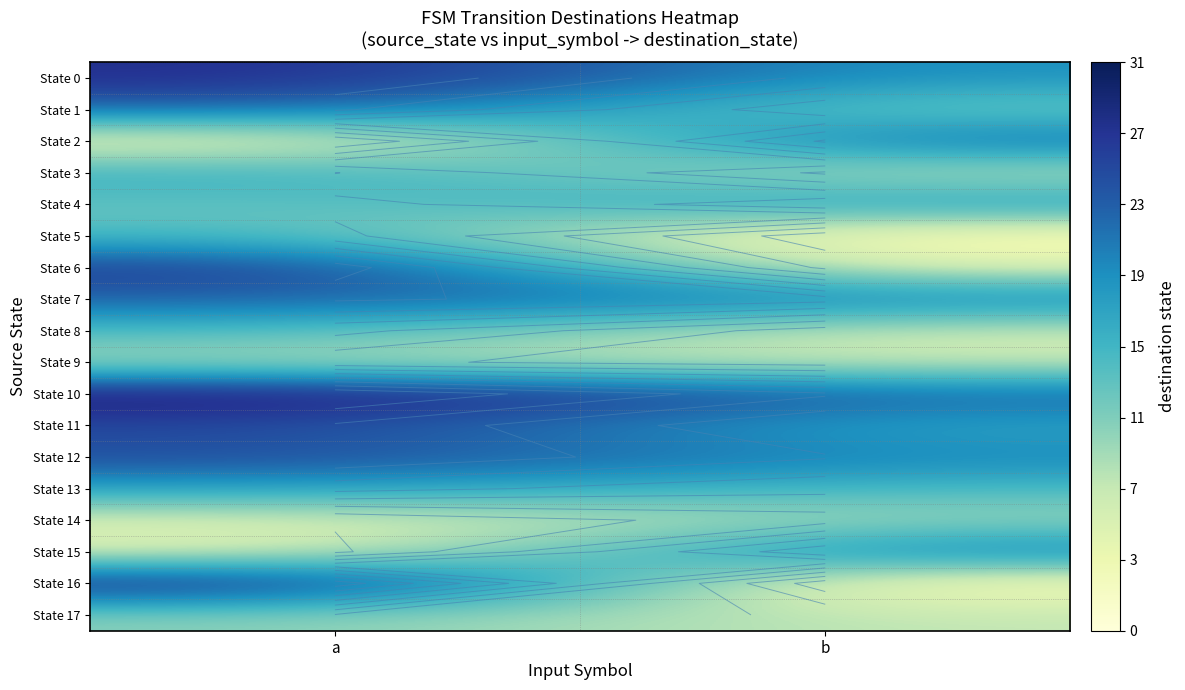

Count the State 14 values in the range 6 to 10.

2